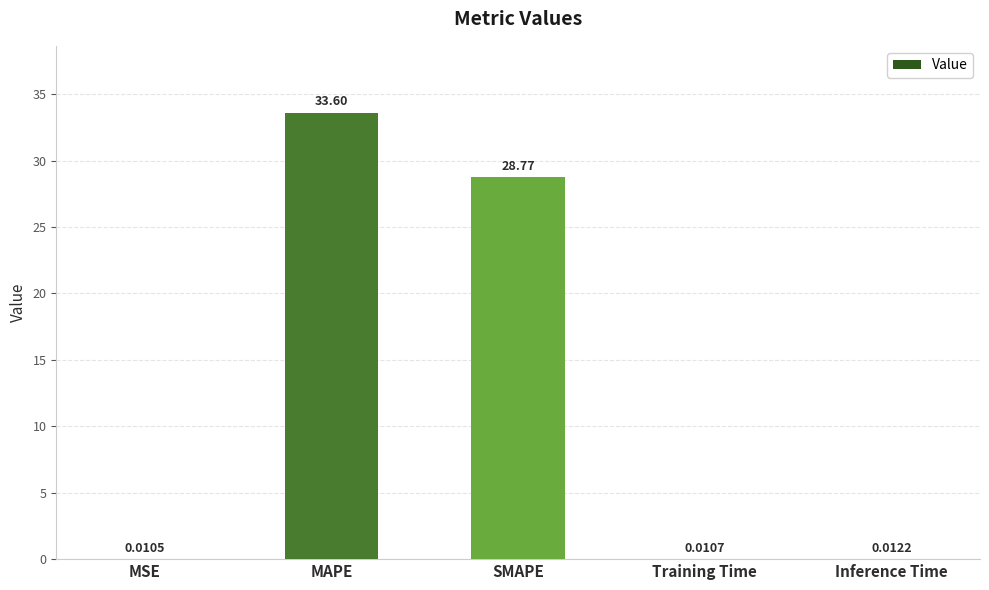

Which has a higher value, MAPE or Inference Time?

MAPE